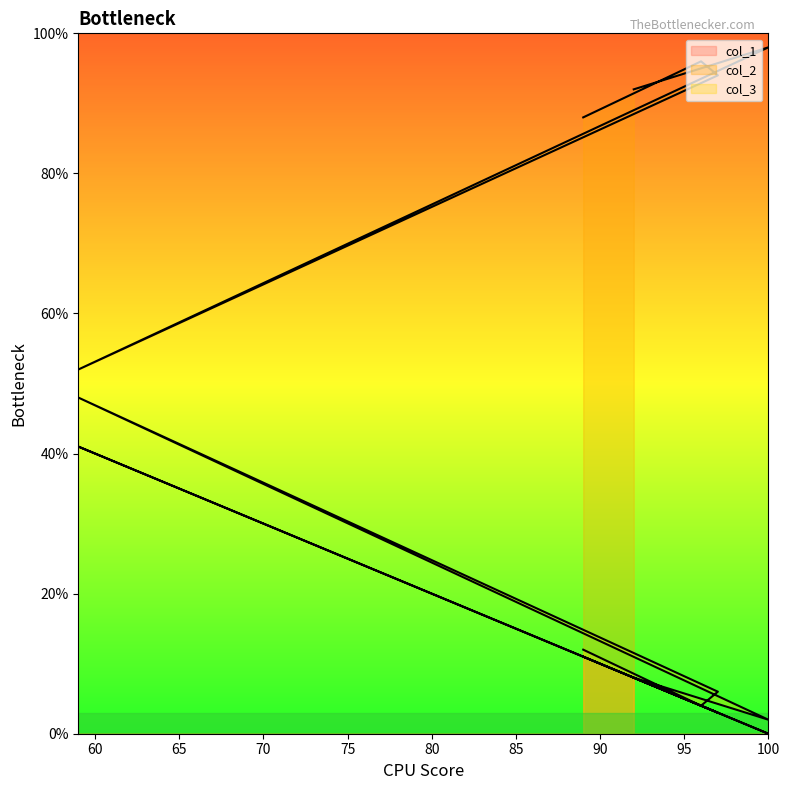

True or false: col_3 and col_1 cross at least once.

False